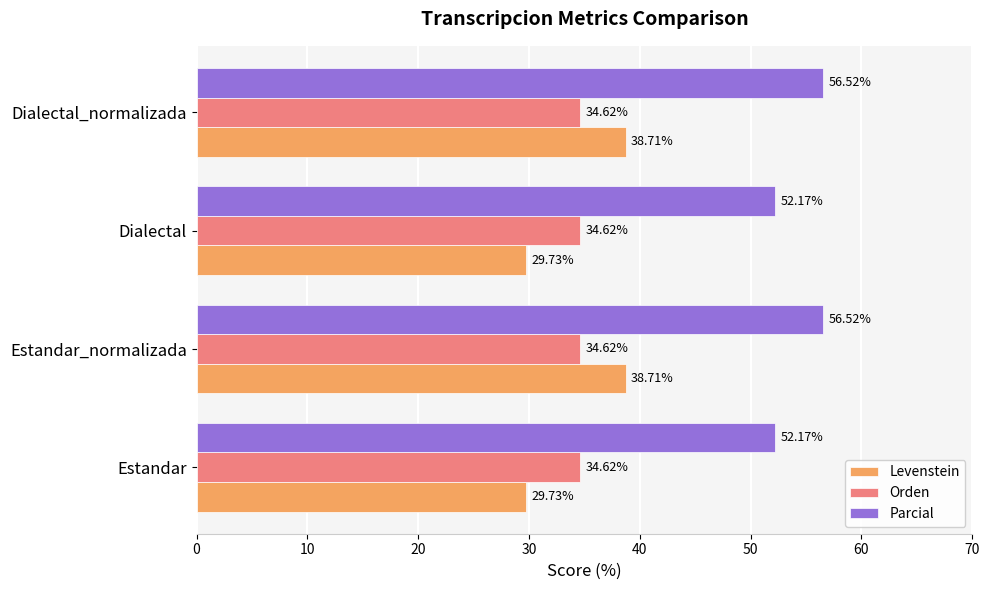

At Dialectal_normalizada, list the series in order from smallest to largest.

Orden, Levenstein, Parcial